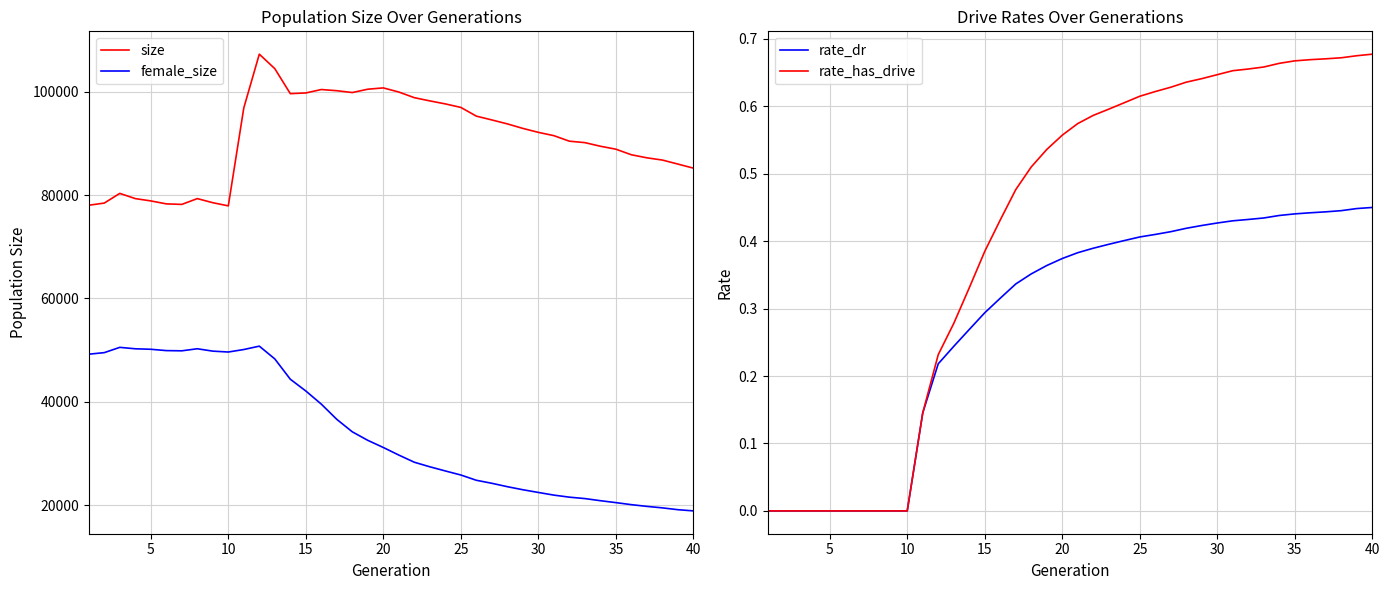

True or false: female_size and size cross at least once.

False